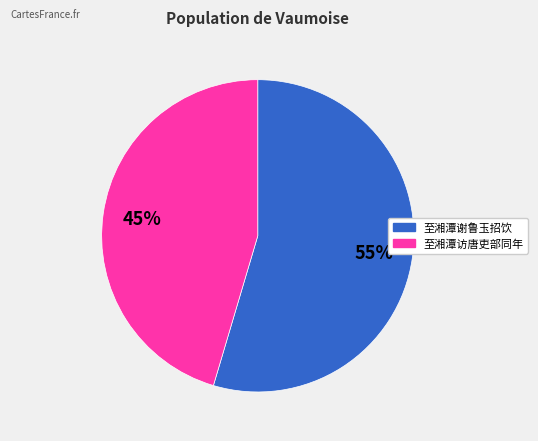

Which slice represents more than half of the pie?

至湘潭谢鲁玉招饮